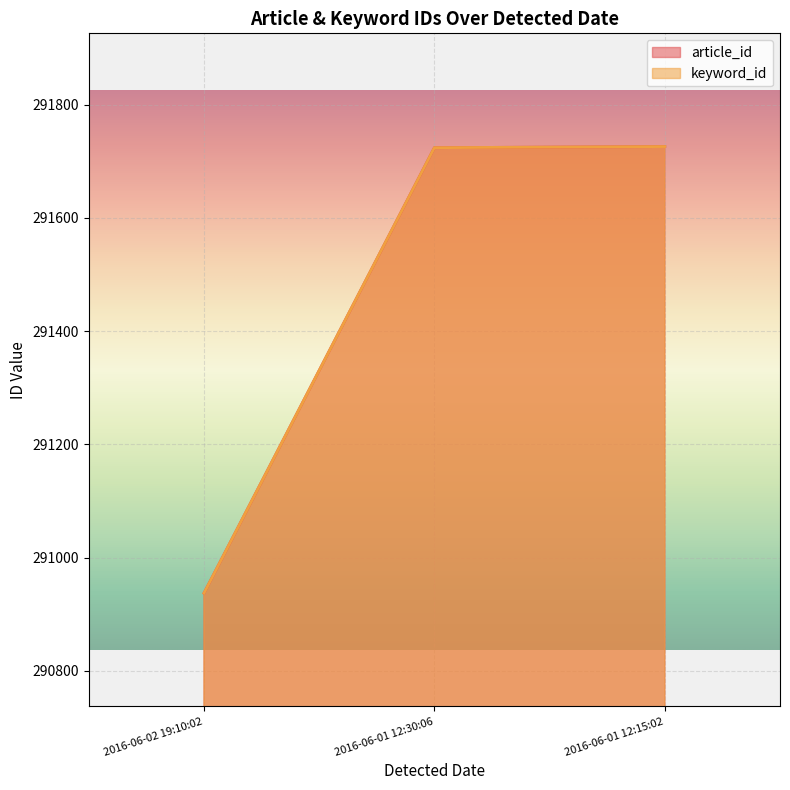

What is the minimum value for article_id?

290937